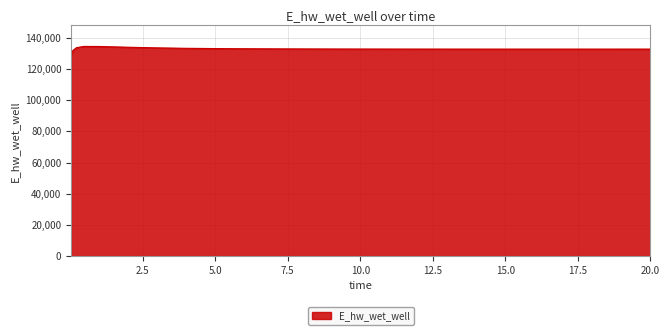

What is the maximum value shown in the chart?

134481.2